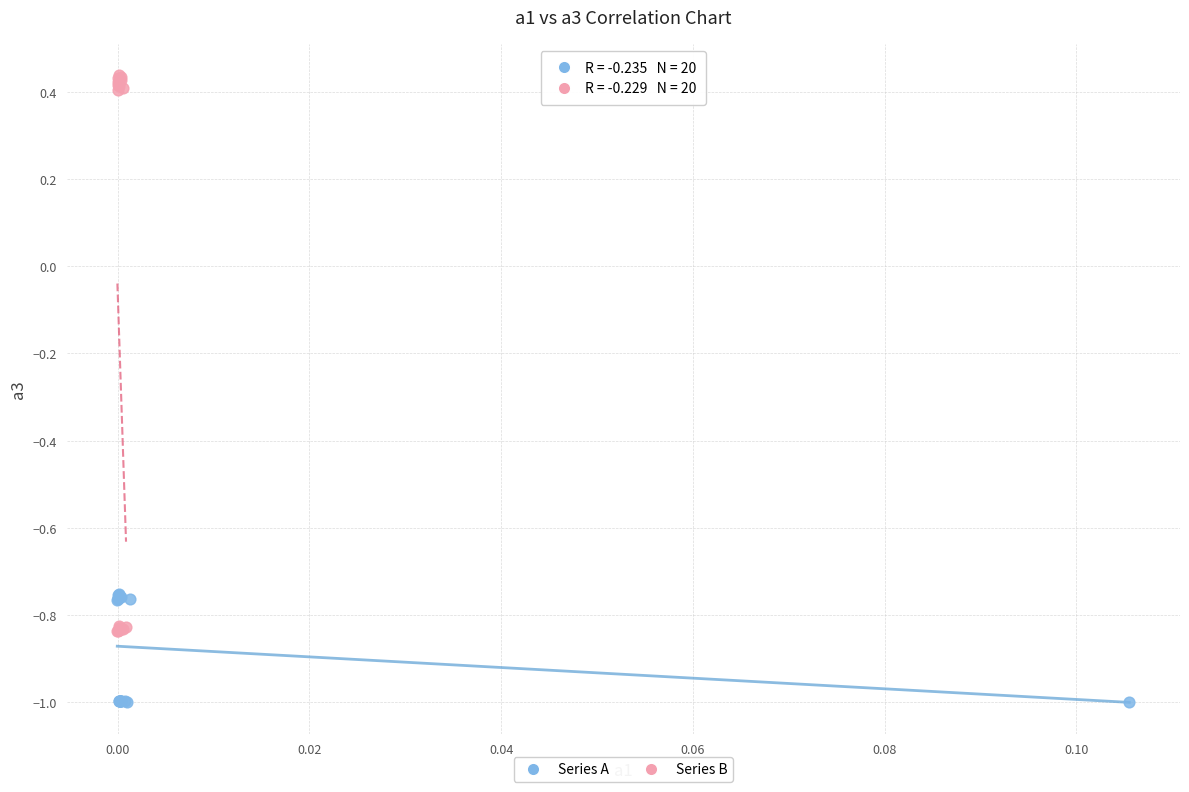

Which series contains the highest Y value?

Series B